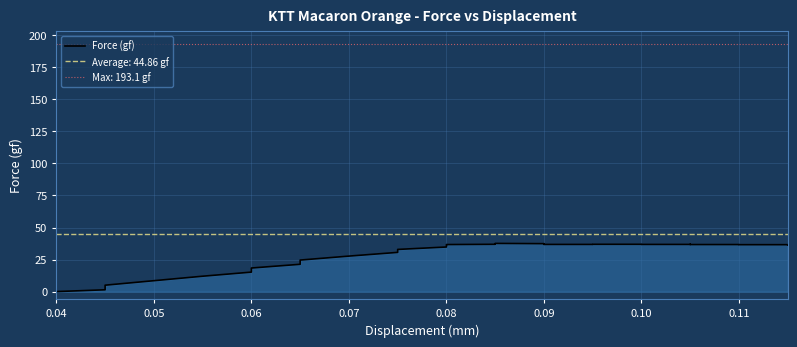

What is the sum of the values at 0.08 and 0.09?

74.0